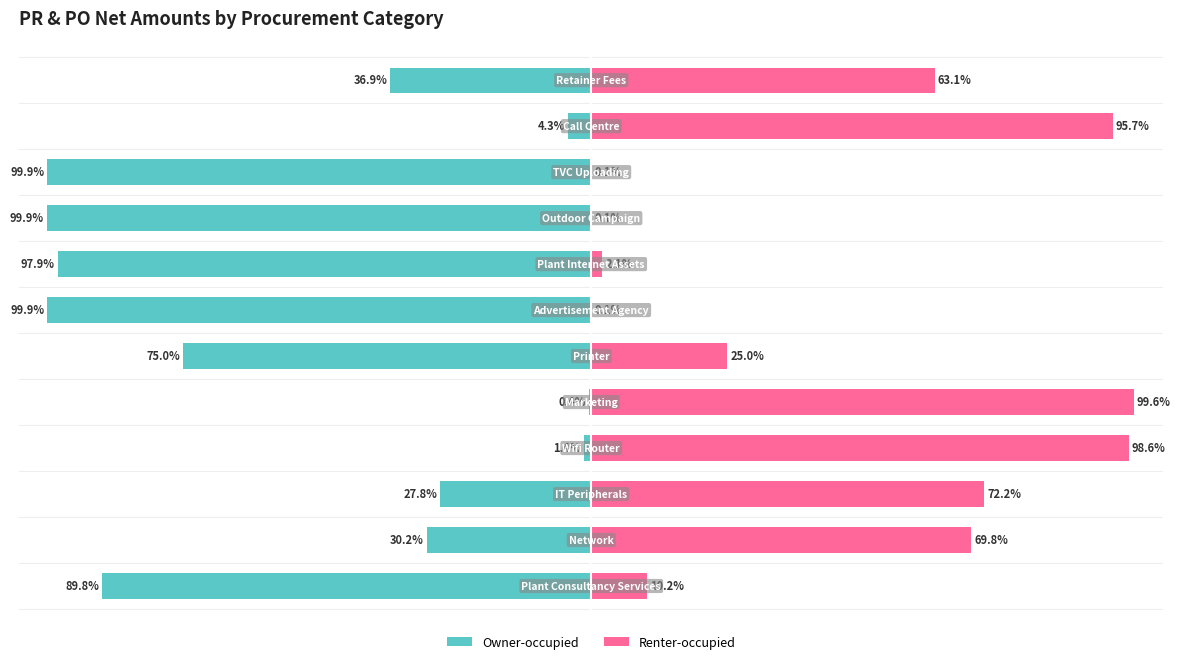

How many bars are there in each group?

2